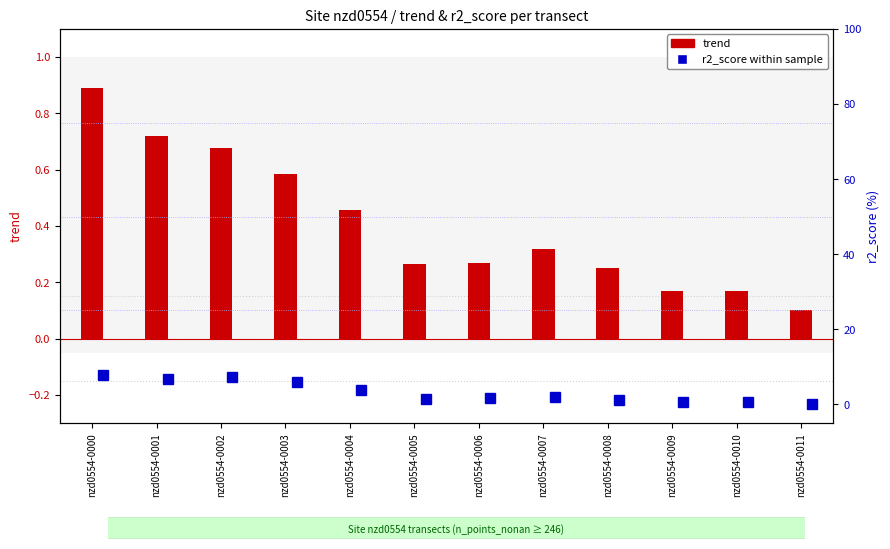

Which has a higher value, nzd0554-0001 or nzd0554-0009?

nzd0554-0001